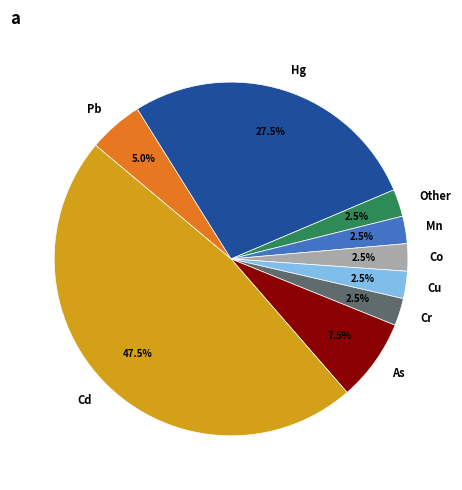

What percentage do Cr and Mn together represent?

5.0%